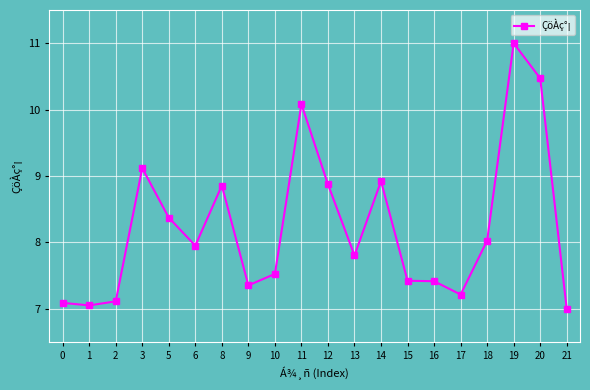

How many distinct data groups are displayed?

1